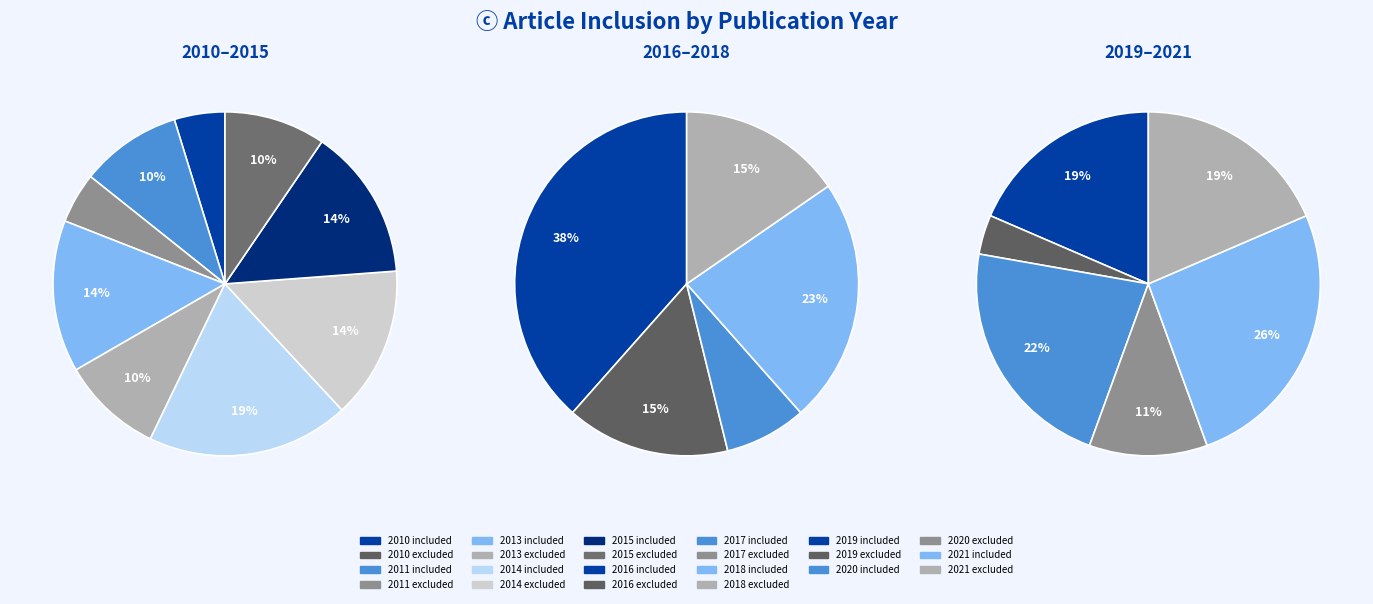

What is the change in value from 2011 to 2018?

+1